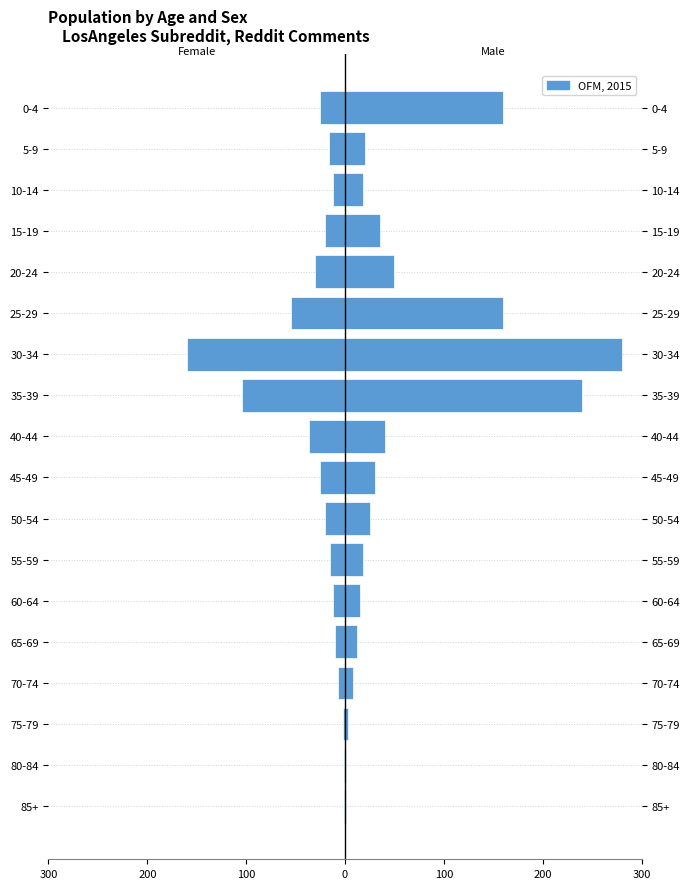

What is the greatest value displayed?

280